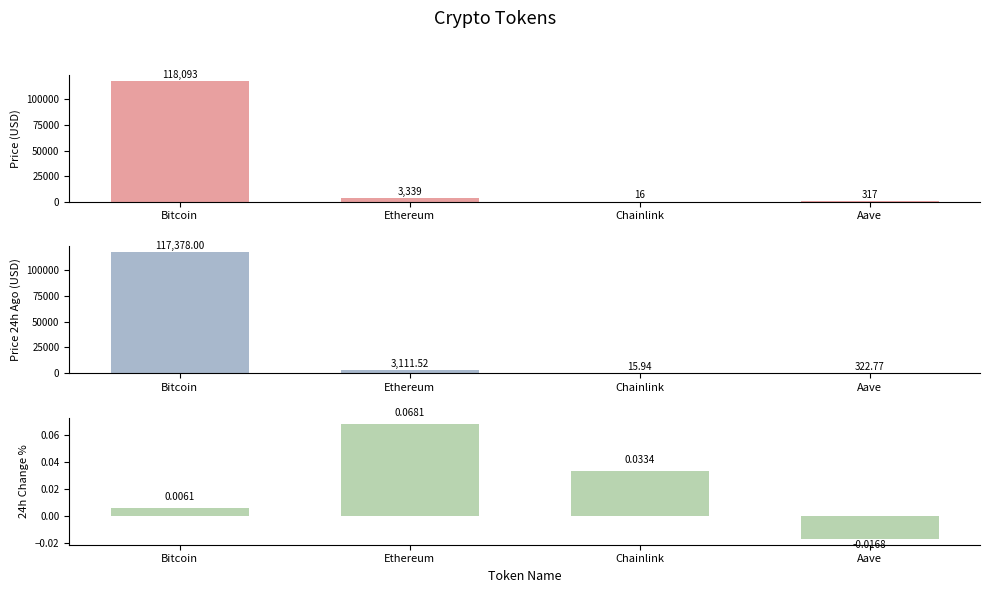

Is the value of price at Chainlink greater than the value of price24hAgo at Ethereum?

No